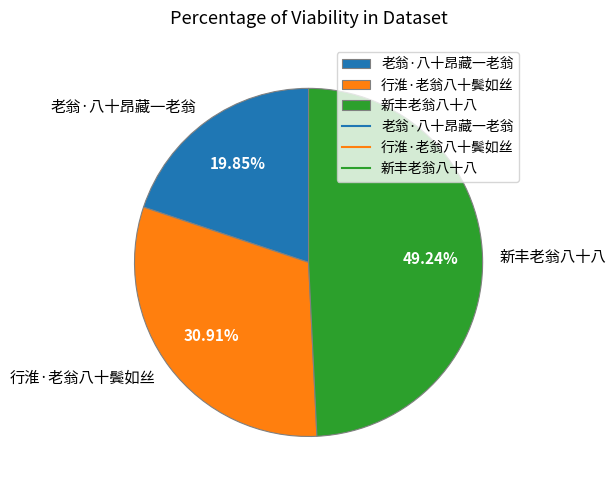

What is the largest slice in the pie chart?

新丰老翁八十八